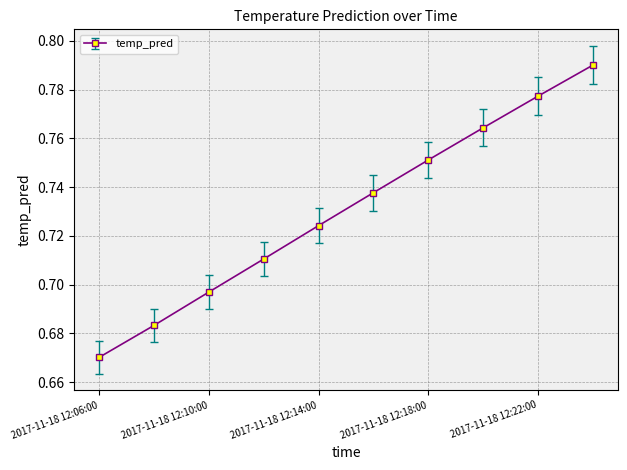

How many lines are shown in the chart?

1